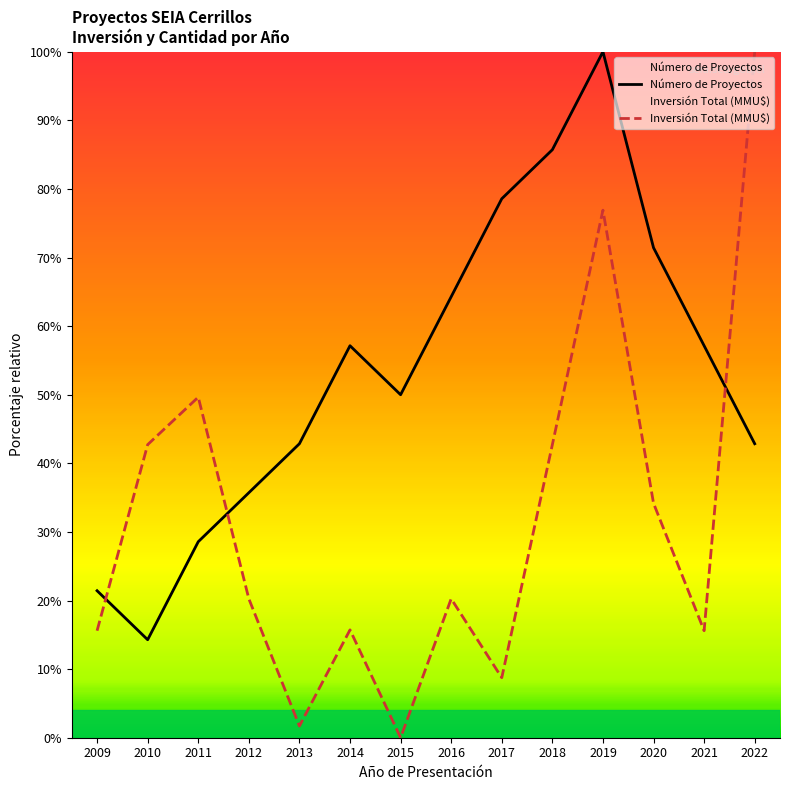

How many data points does each series have?

14